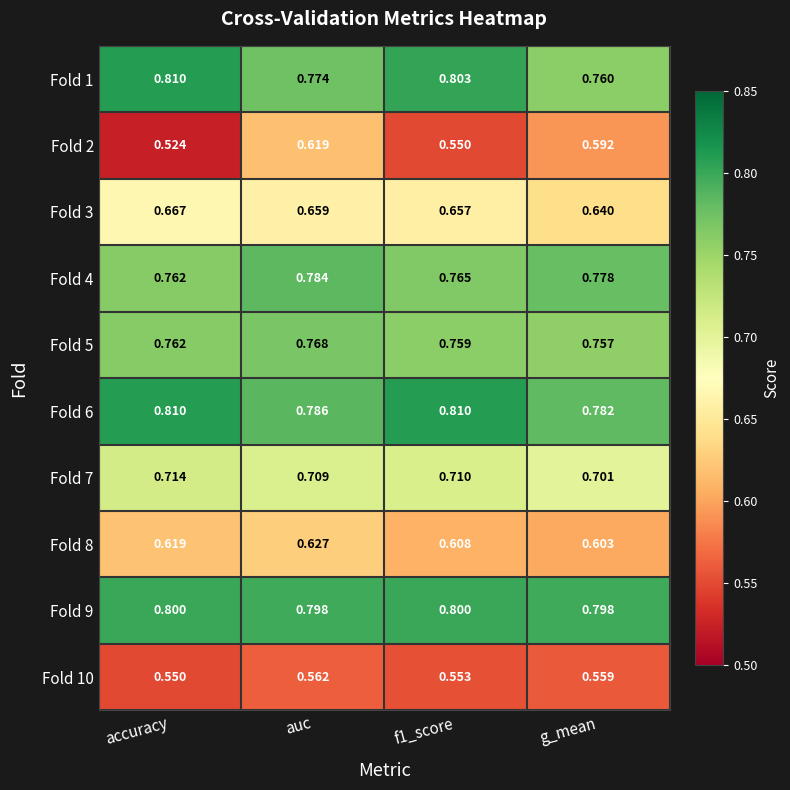

What is the difference between the highest and lowest values at g_mean?

0.2